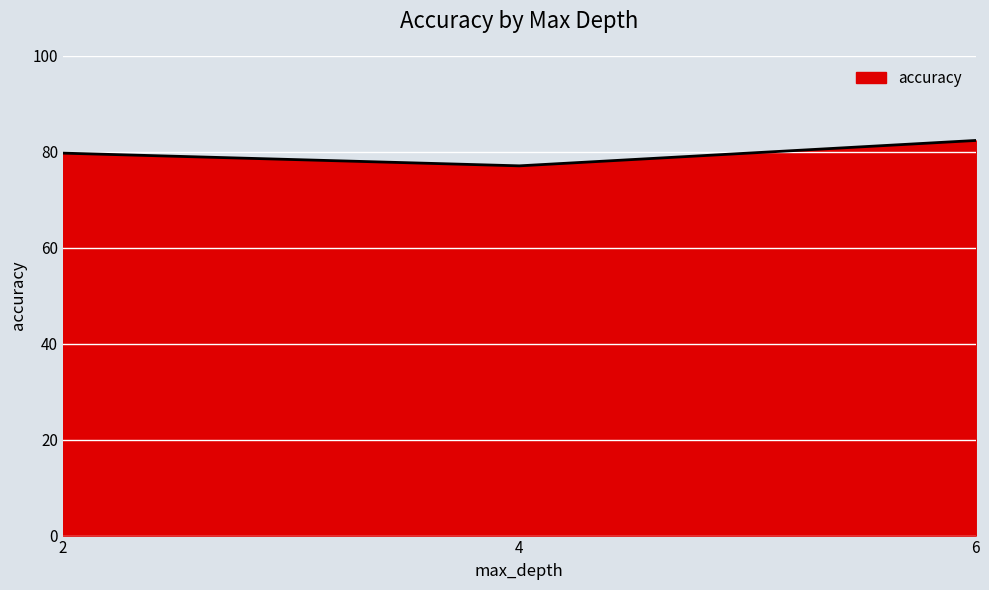

Is it true that the value at 2 is 105.2?

False